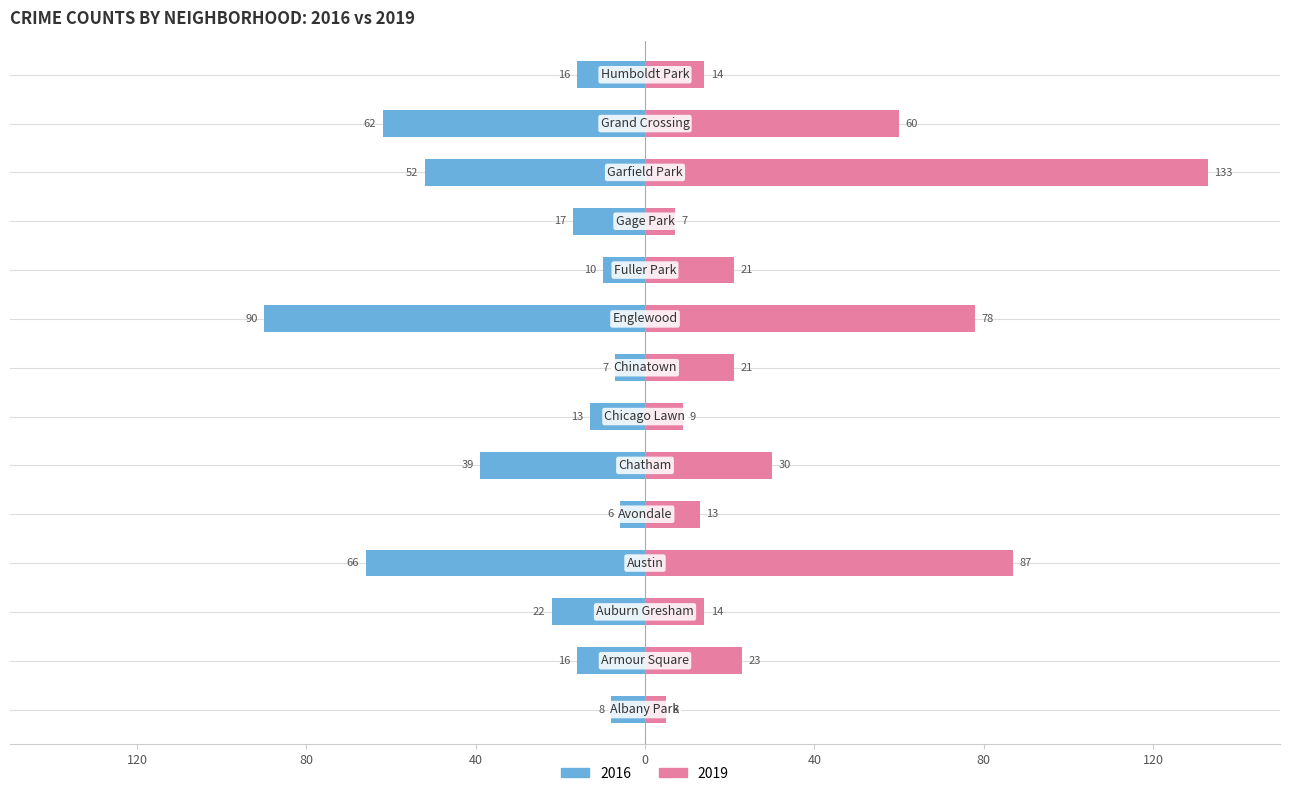

What is the minimum value for 2019?

5